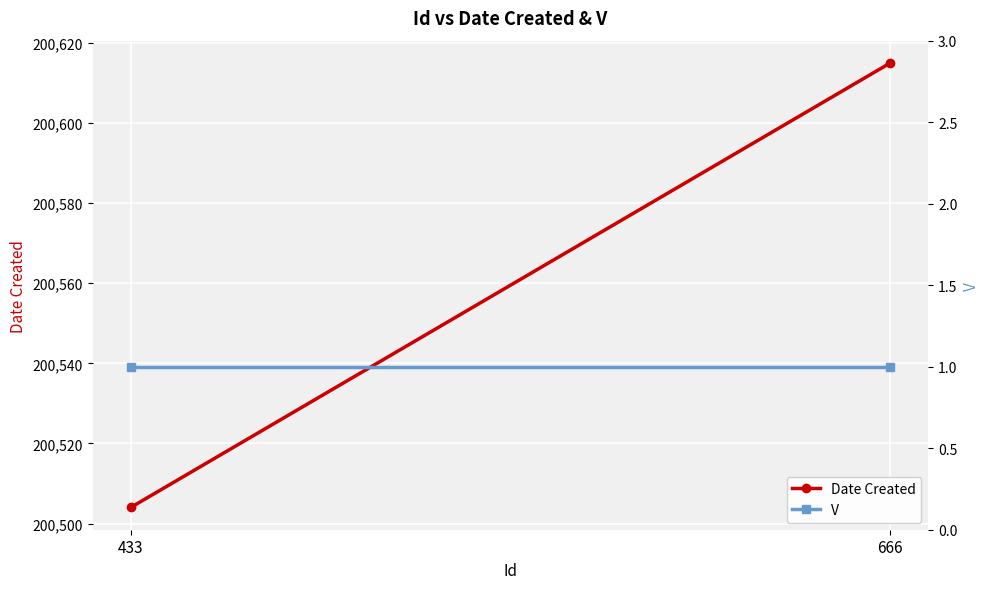

Reading right to left, what are all the values shown in this chart?

Date Created: 666=200615	433=200504
V: 666=1	433=1